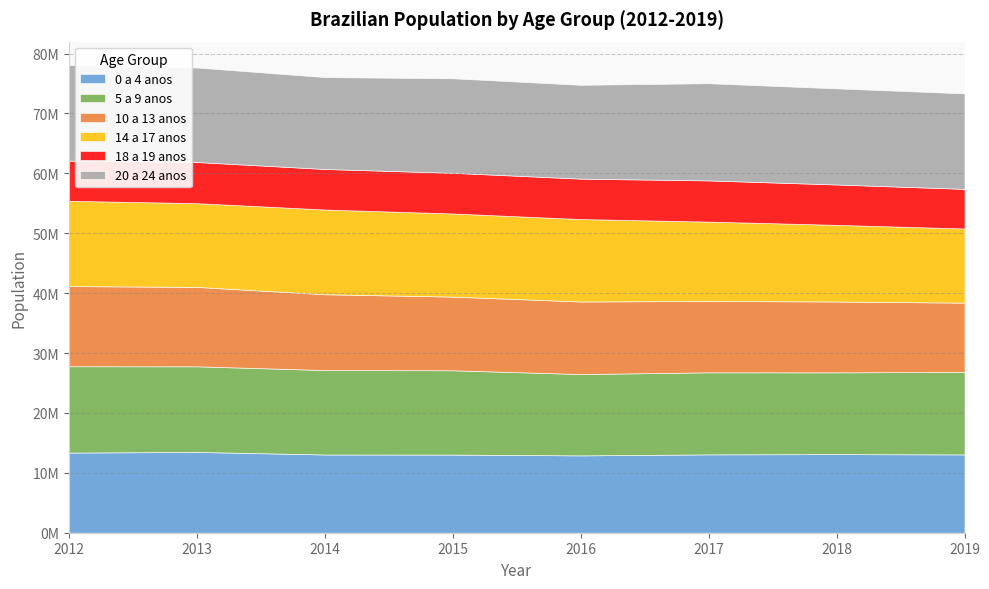

Which label corresponds to the smallest value in the chart?

2019